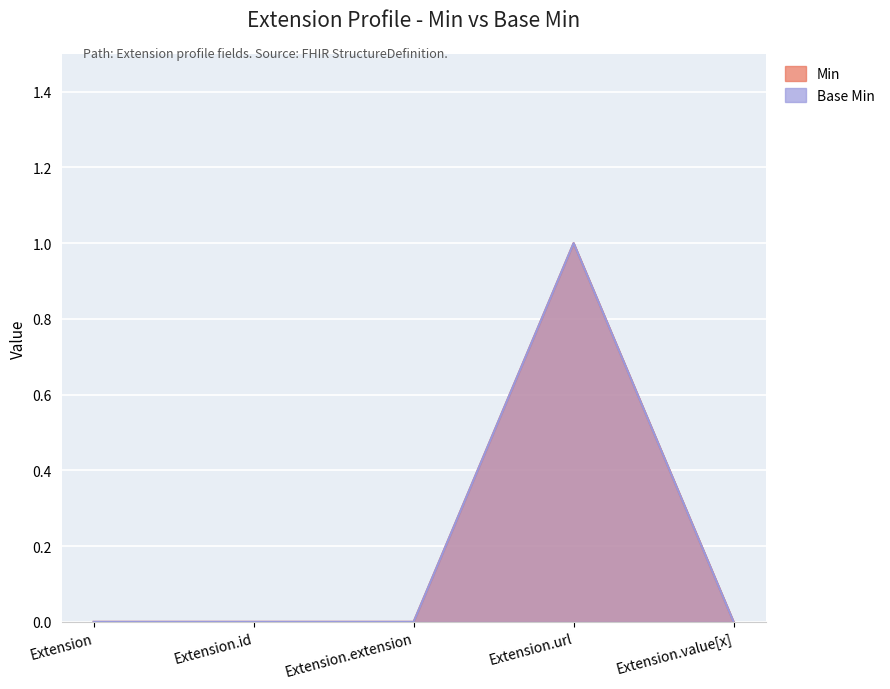

Reading left to right, extract all data points from this chart.

Min: 0	0	0	1	0
Base Min: 0	0	0	1	0